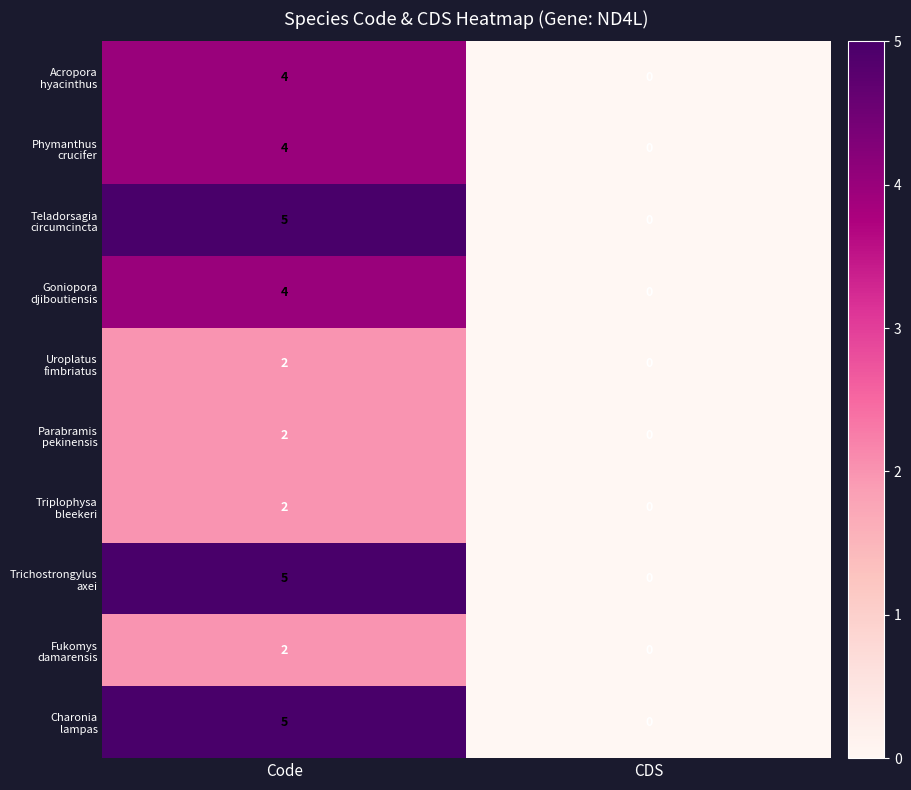

What is the total value across all series at Code?

35